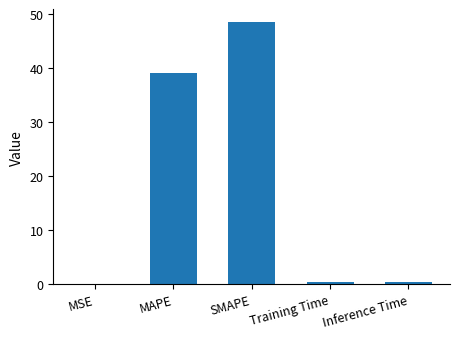

The chart shows a value of 73.2 at SMAPE. True or false?

False